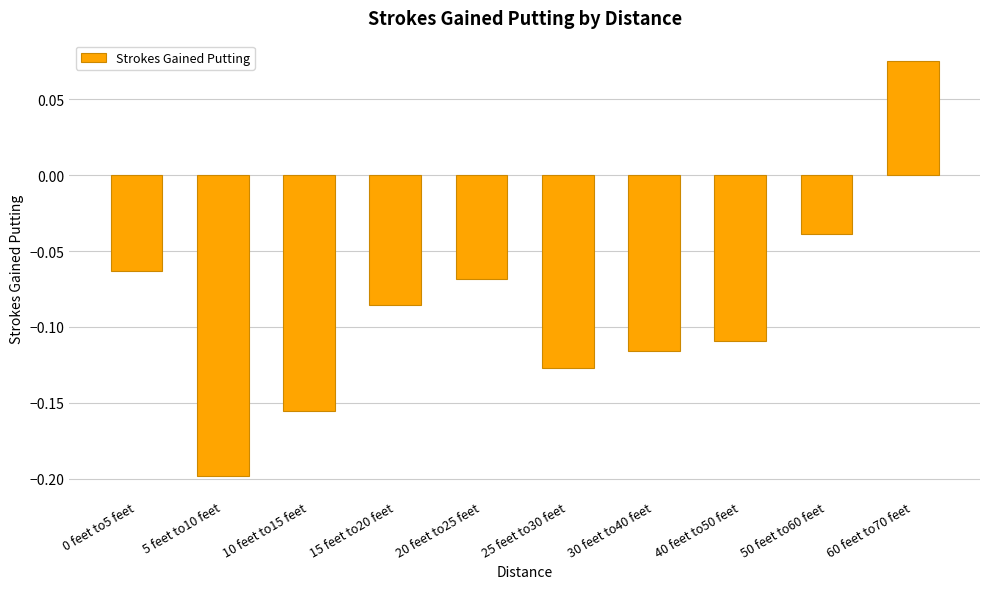

What is the difference between the maximum and minimum values?

0.3